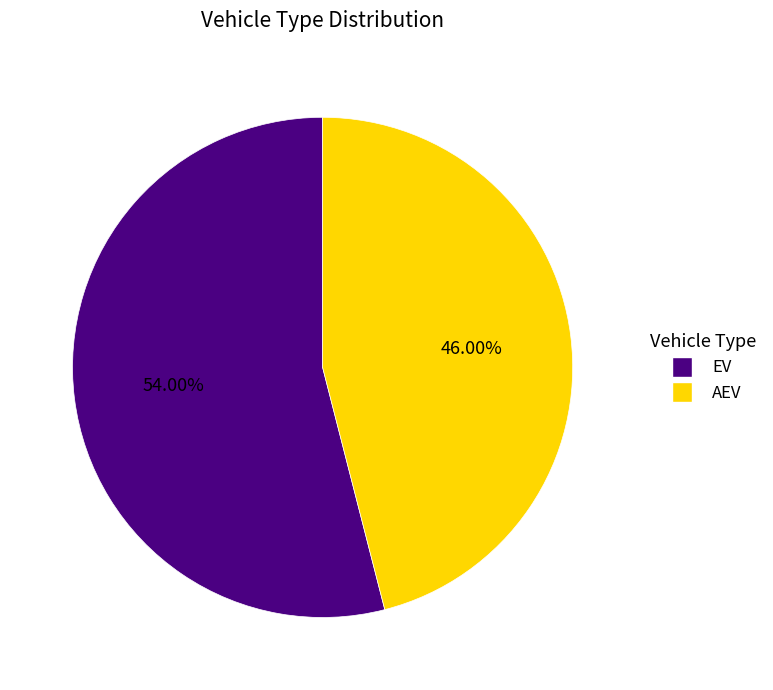

Count the number of slices in the pie.

2